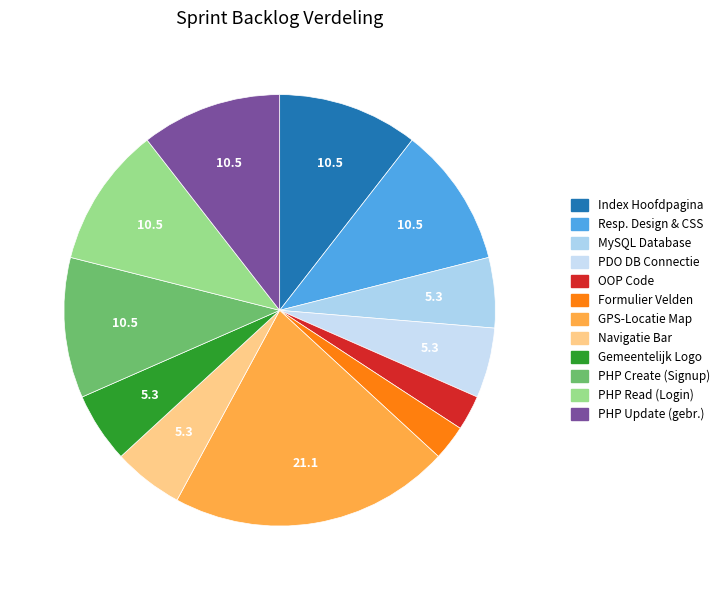

To the nearest percent, what is the difference between the largest and smallest slice percentages?

18%